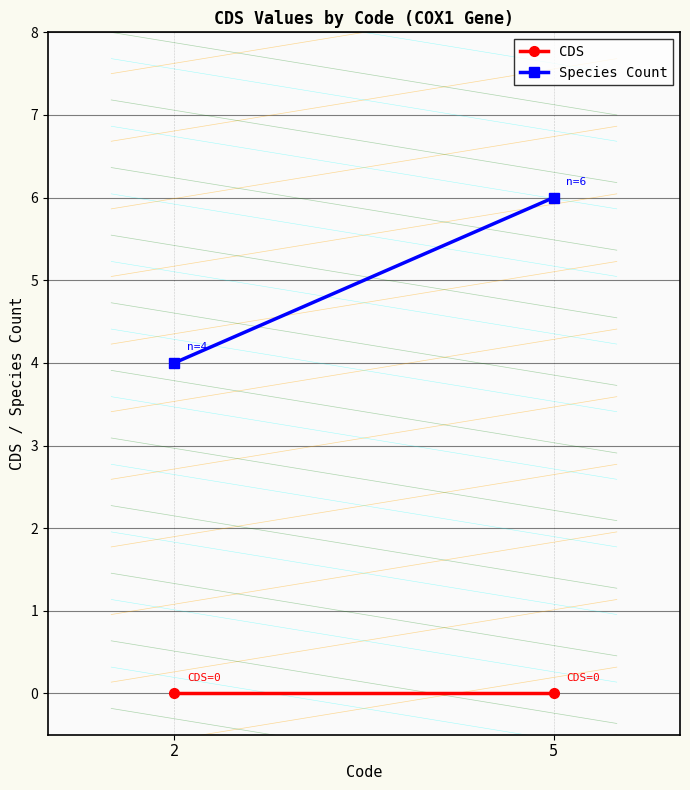

What is the value of the Species Count point at the 1st from the left?

4